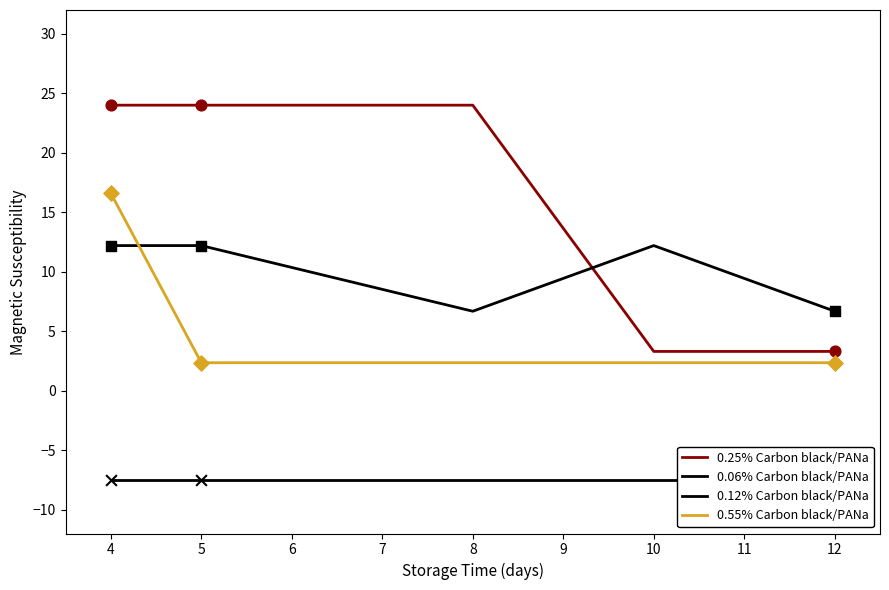

Is the value of 0.55% Carbon black/PANa at 8 greater than the value of 0.25% Carbon black/PANa at 5?

No